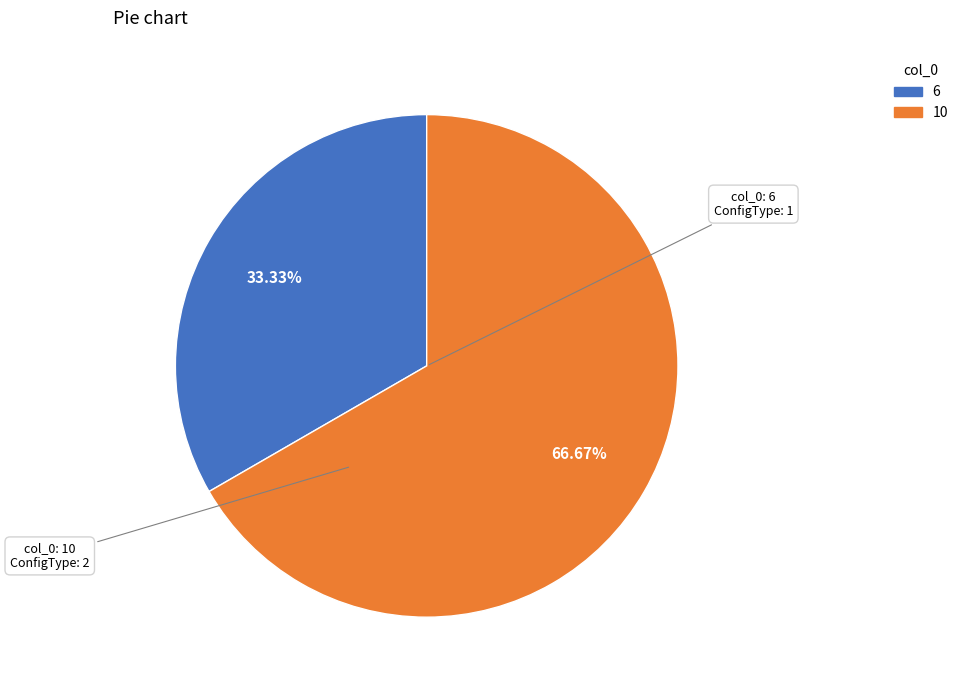

To the nearest percent, what portion does 6 represent?

33%